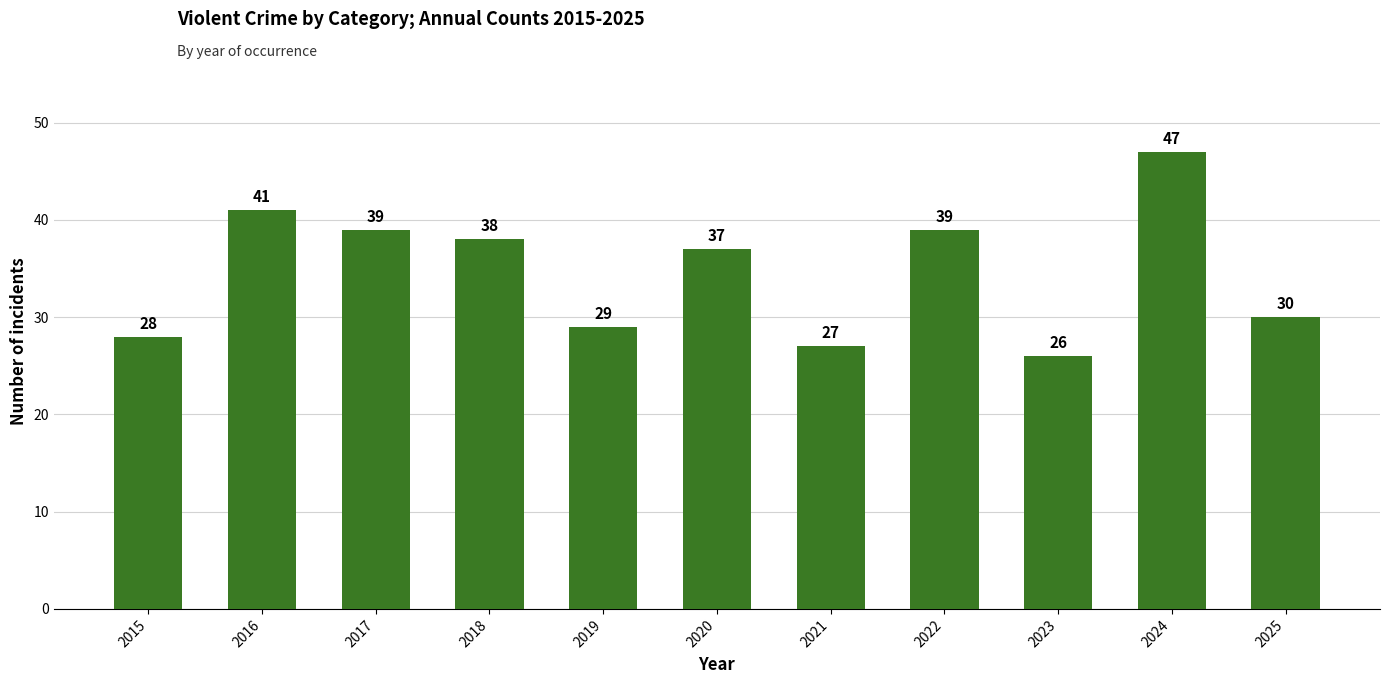

At which category does the chart reach its minimum across all series?

2023